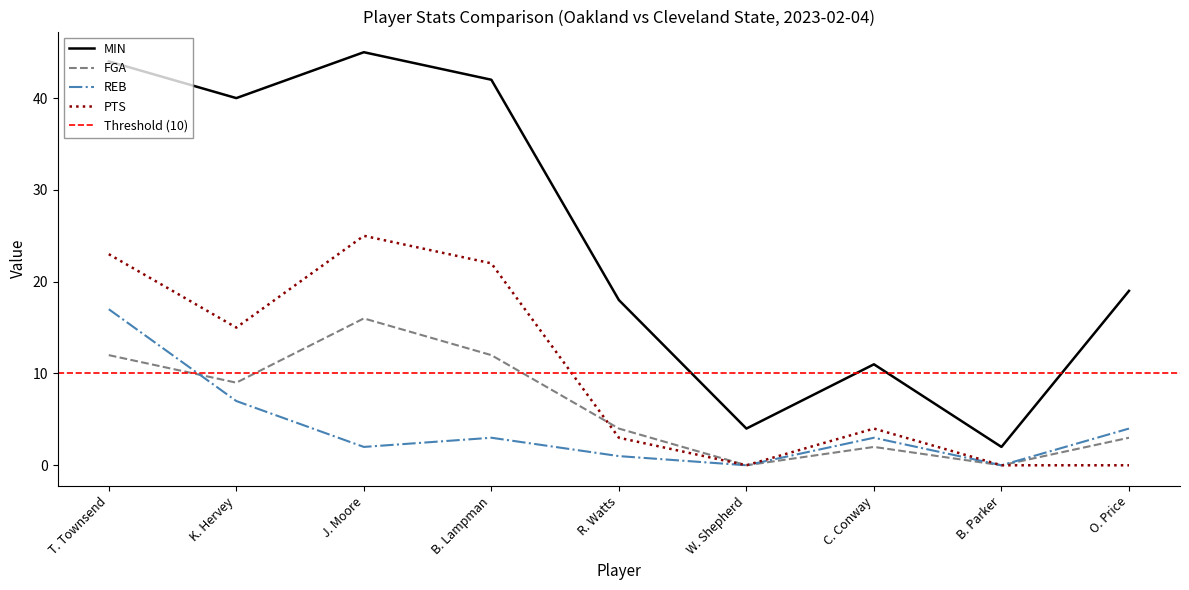

What is the difference between the maximum and minimum values in the REB series?

17